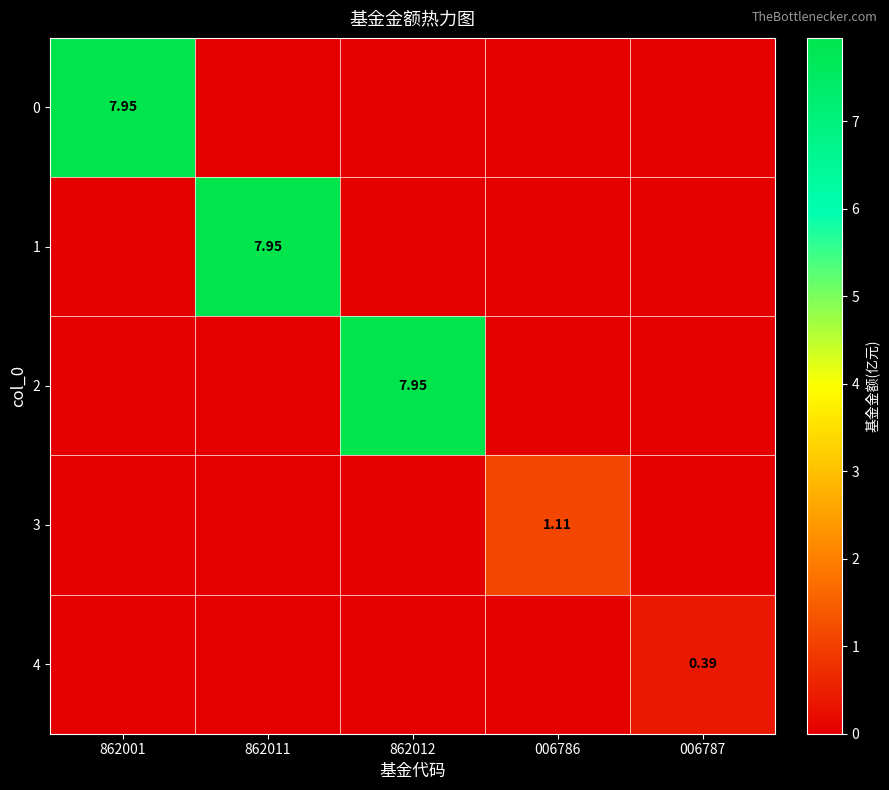

Which category has the lowest value across all series?

862011